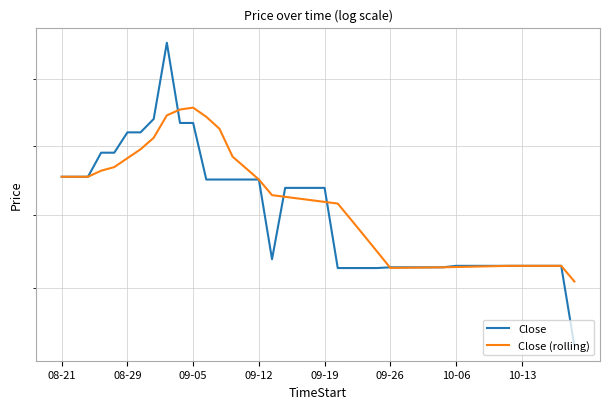

True or false: Close has more than 0 points higher than both neighbors.

True